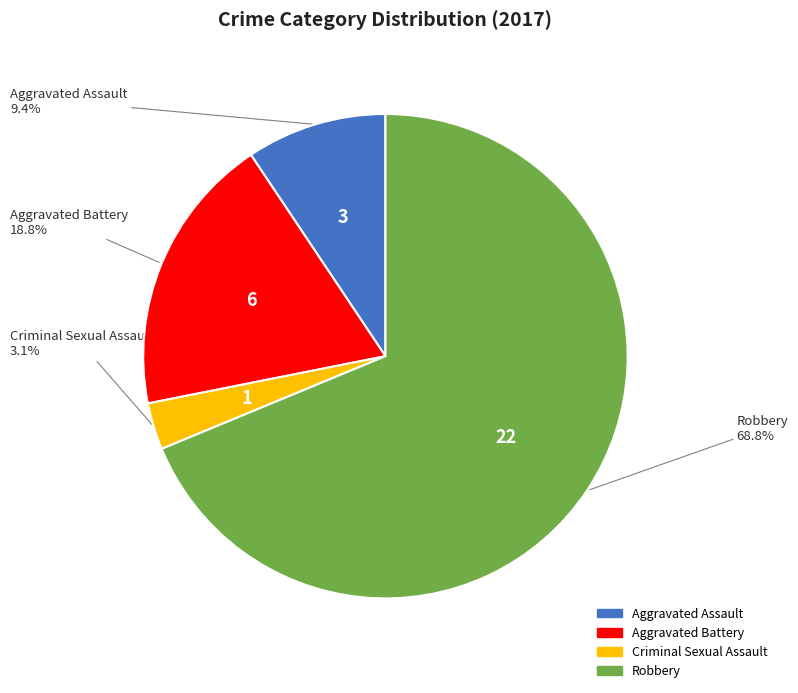

To the nearest percent, what is the average slice percentage?

25%